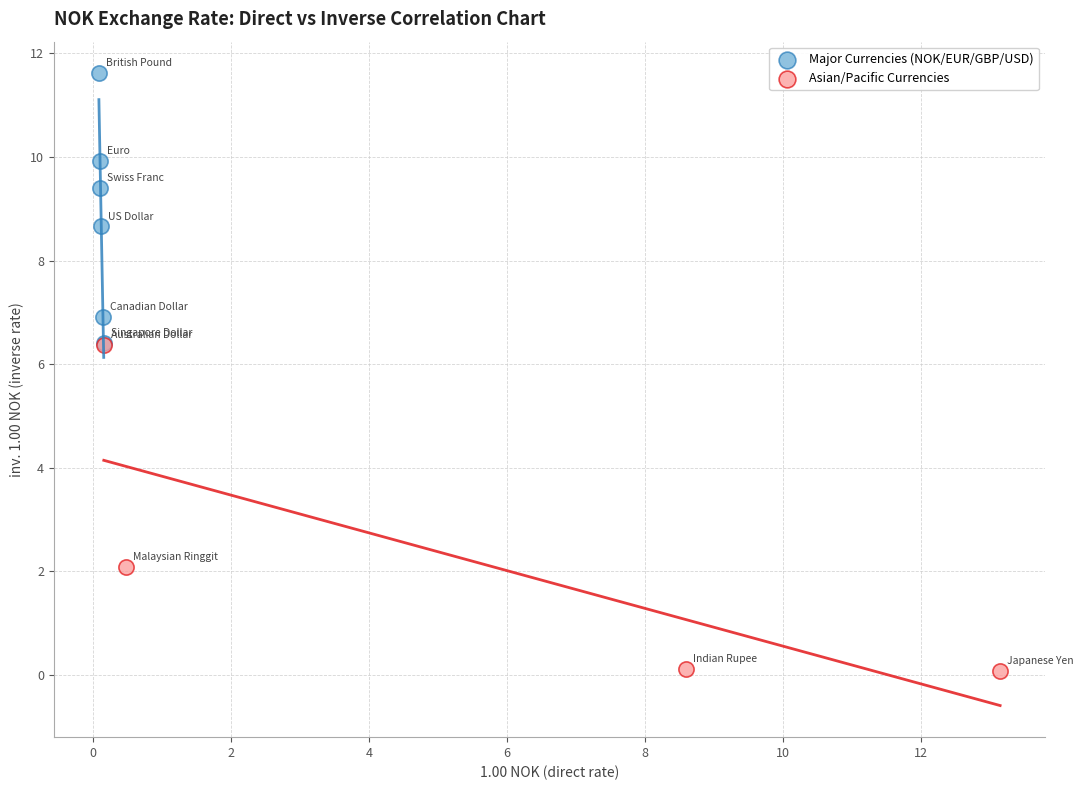

Which series reaches the maximum Y coordinate?

Major Currencies (NOK/EUR/GBP/USD)